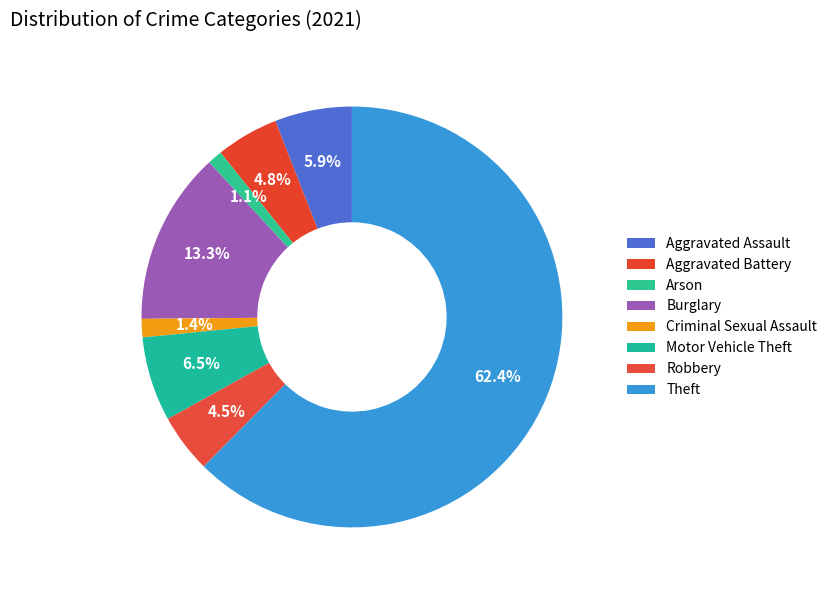

How many slices are in this pie chart?

8